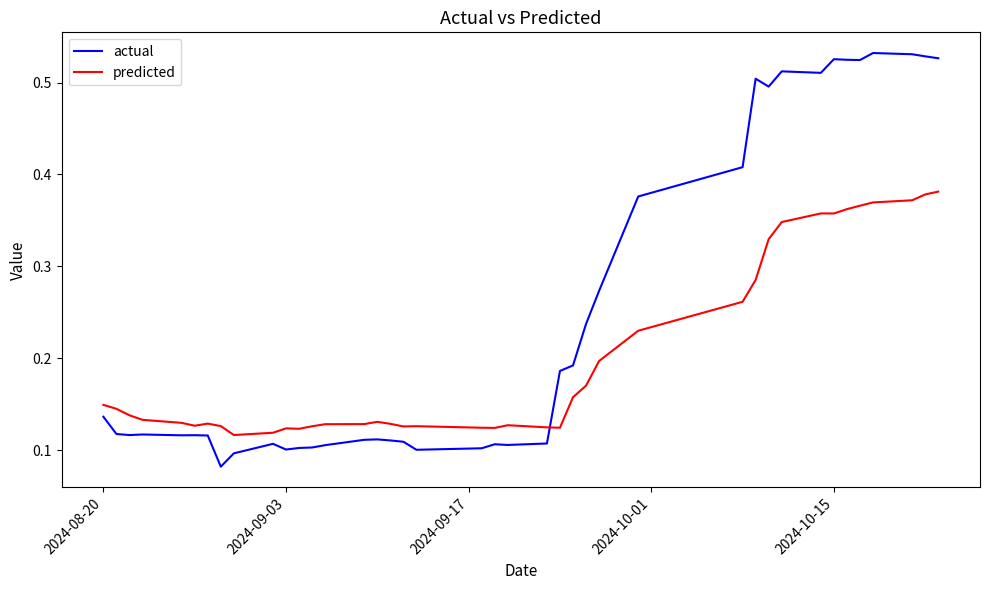

Which series has the largest range (max minus min)?

actual